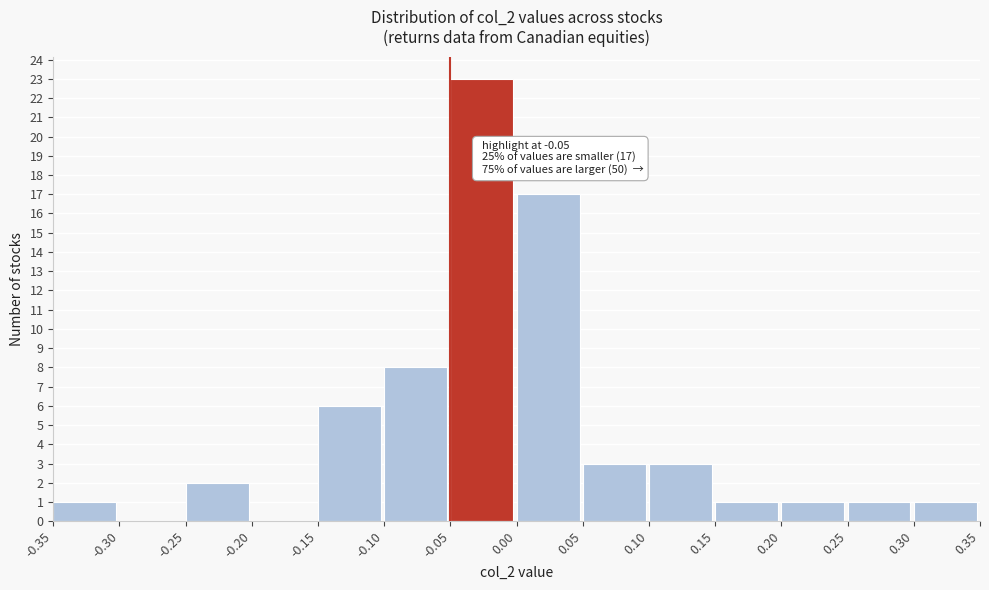

Which range on the x-axis has the tallest bar?

-0.05 to 0.00